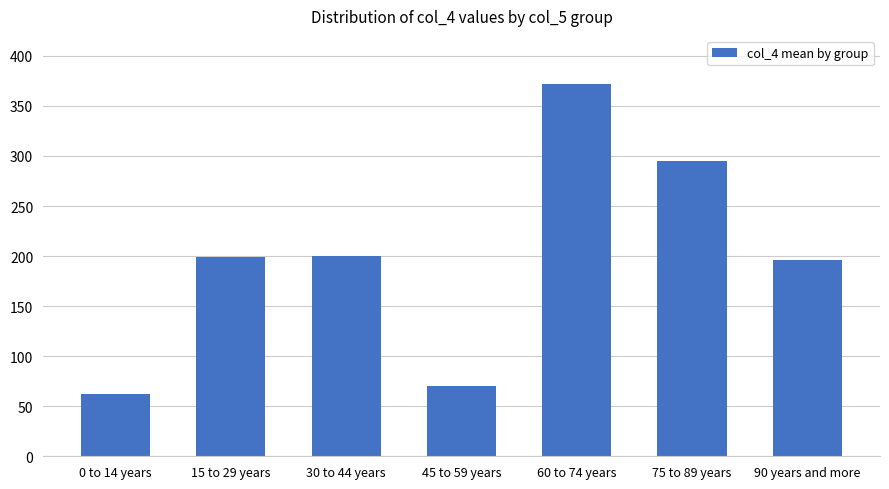

What position from the left is 0 to 14 years?

1